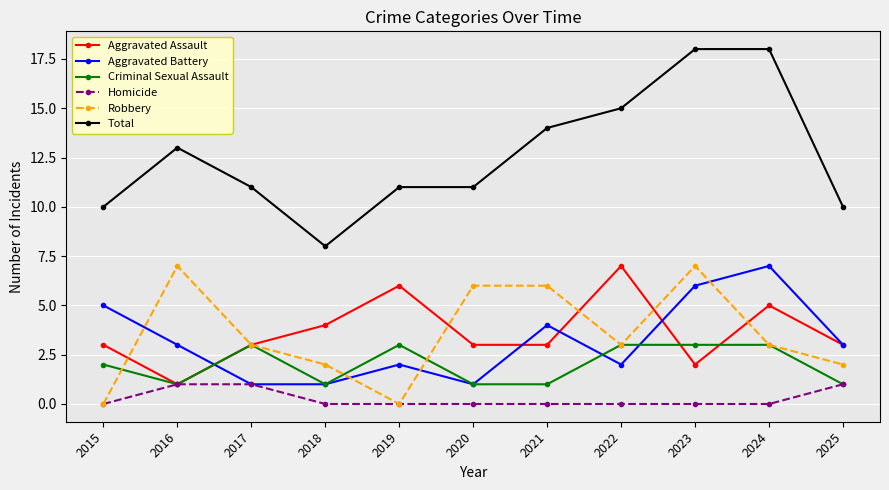

Reading left to right, list all the values displayed in this chart.

Aggravated Assault: 2015=3	2016=1	2017=3	2018=4	2019=6	2020=3	2021=3	2022=7	2023=2	2024=5	2025=3
Aggravated Battery: 2015=5	2016=3	2017=1	2018=1	2019=2	2020=1	2021=4	2022=2	2023=6	2024=7	2025=3
Criminal Sexual Assault: 2015=2	2016=1	2017=3	2018=1	2019=3	2020=1	2021=1	2022=3	2023=3	2024=3	2025=1
Homicide: 2015=0	2016=1	2017=1	2018=0	2019=0	2020=0	2021=0	2022=0	2023=0	2024=0	2025=1
Robbery: 2015=0	2016=7	2017=3	2018=2	2019=0	2020=6	2021=6	2022=3	2023=7	2024=3	2025=2
Total: 2015=10	2016=13	2017=11	2018=8	2019=11	2020=11	2021=14	2022=15	2023=18	2024=18	2025=10